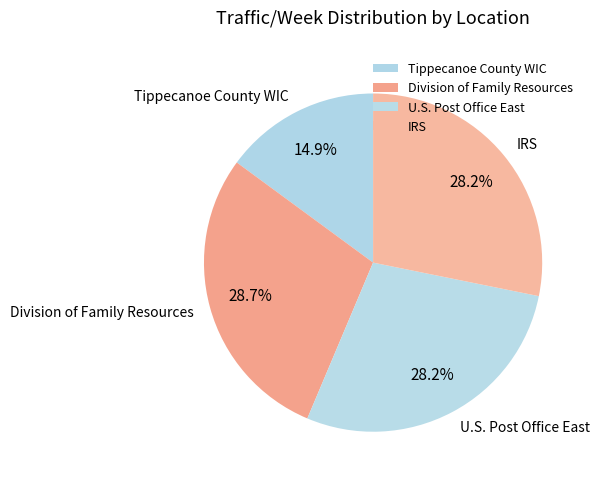

What percentage is the Division of Family Resources slice, to the nearest percent?

29%